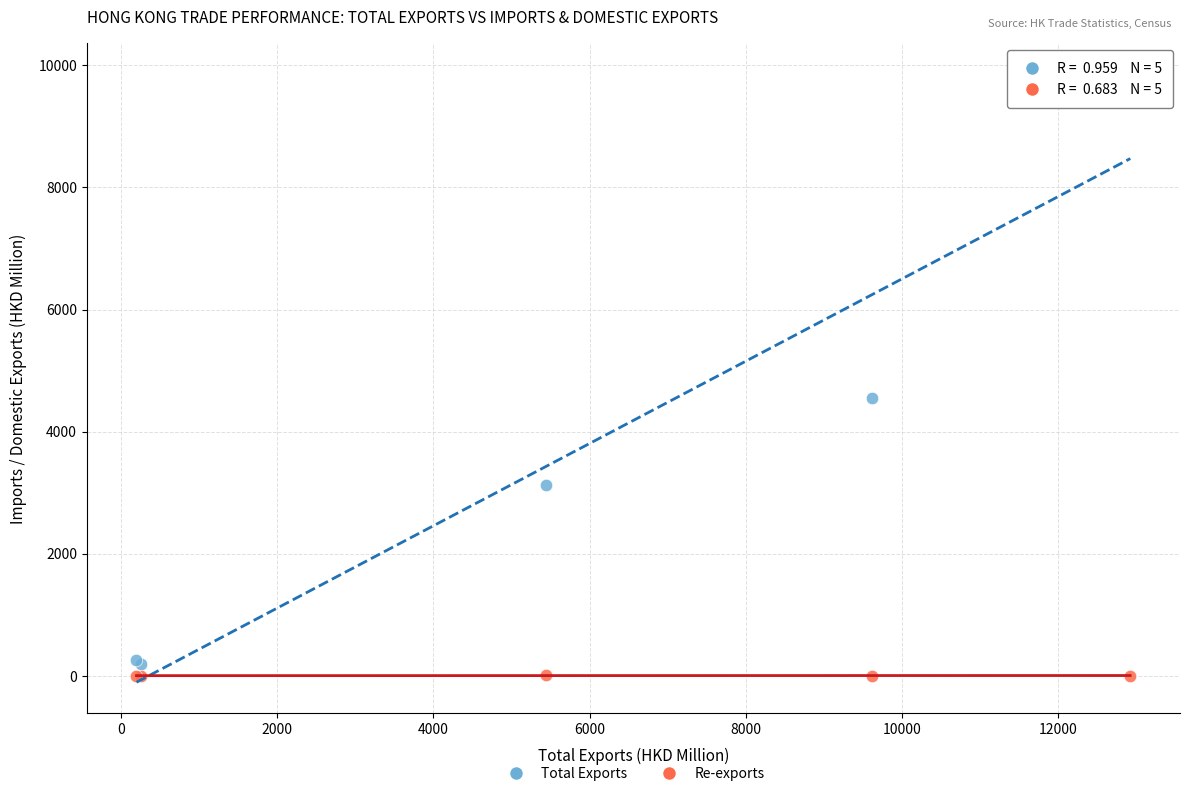

Which series reaches the minimum Y coordinate?

Re-exports